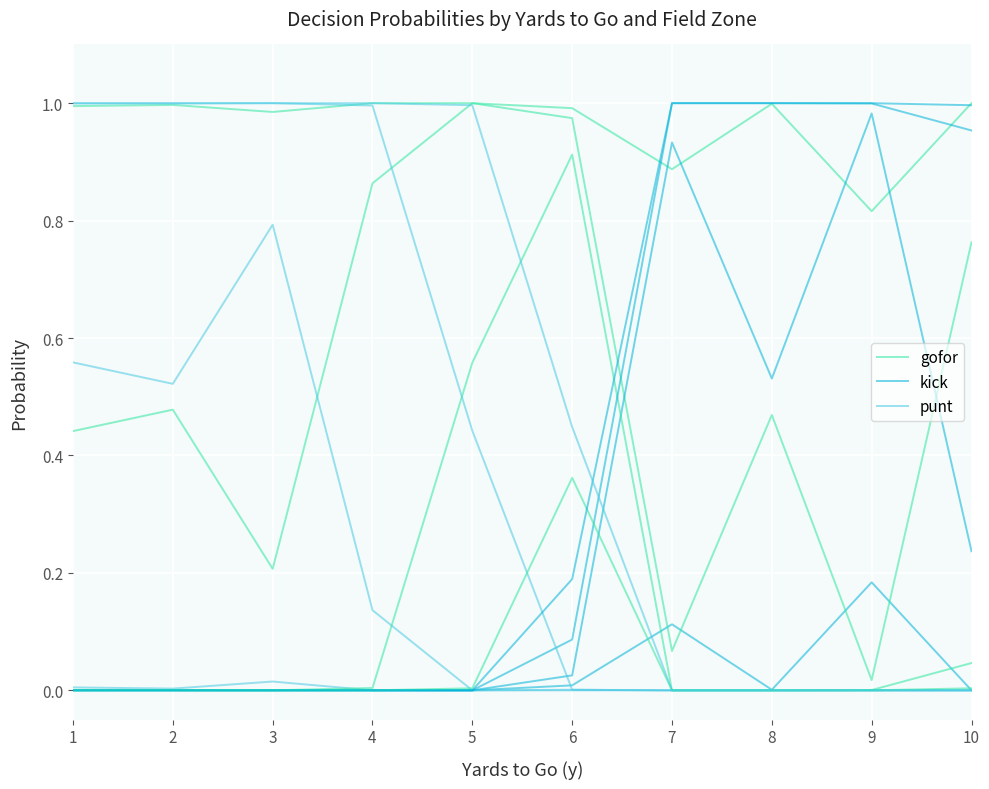

True or false: kick has more than 0 interior local peaks.

True